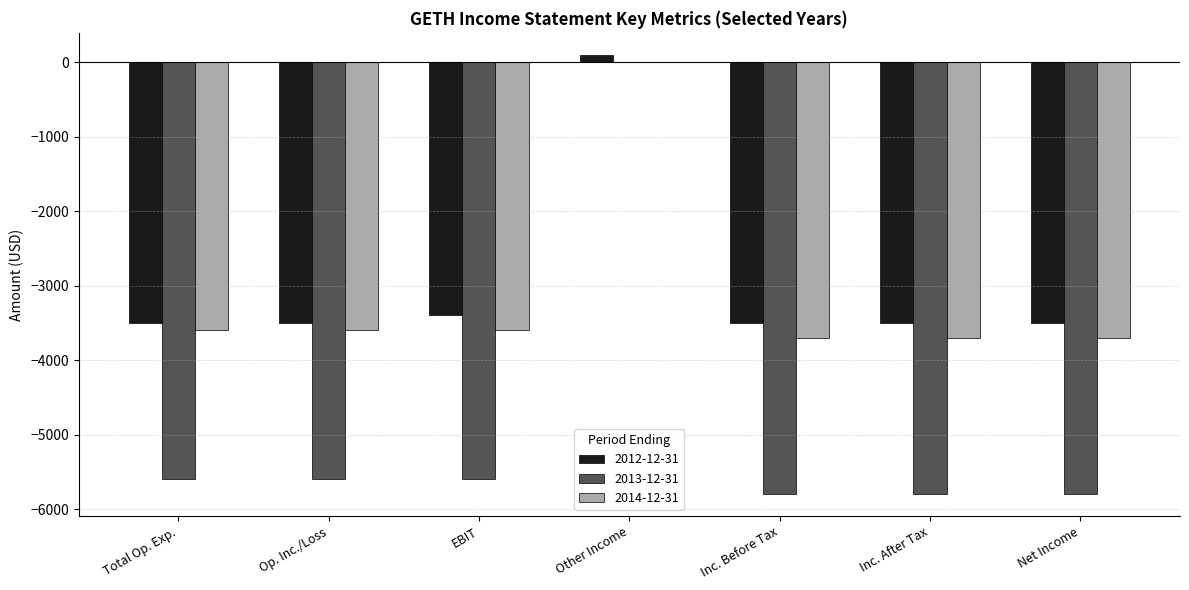

What is the sum of the 2014-12-31 values at Inc. After Tax and Net Income?

-7400